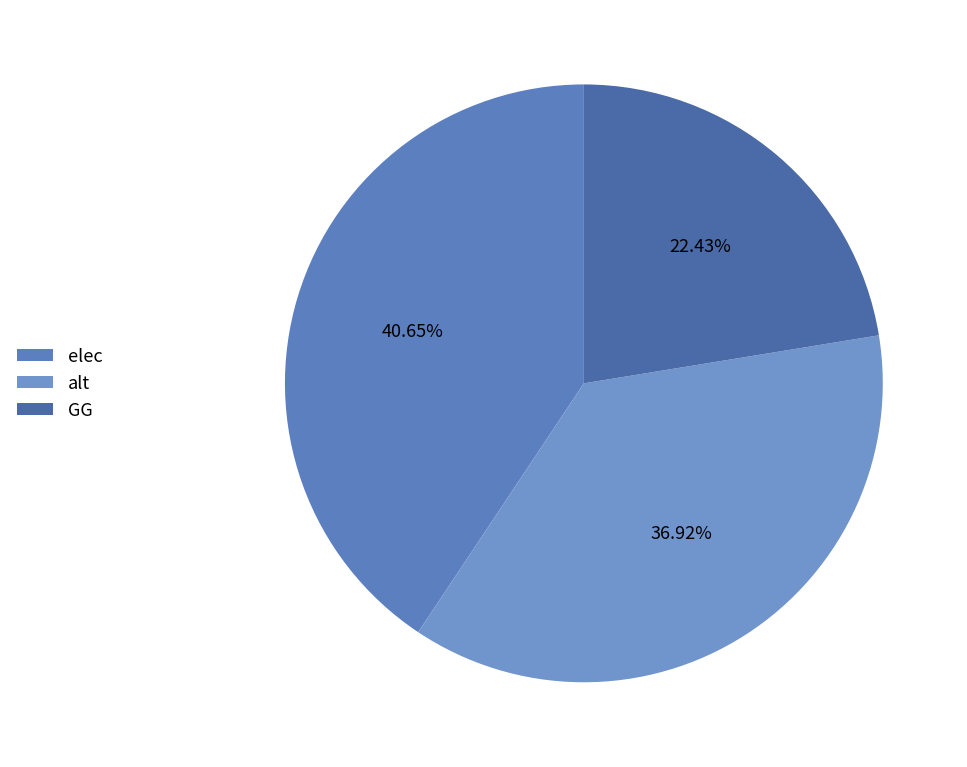

What is the ratio of the value at alt to the value at elec?

0.9